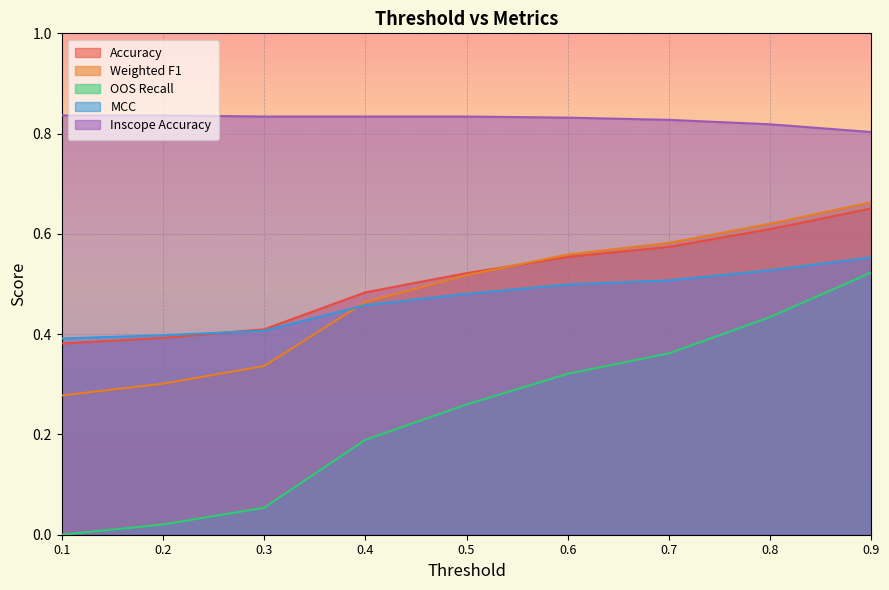

Reading left to right, list all the values displayed in this chart.

Accuracy: 0.4	0.4	0.4	0.5	0.5	0.6	0.6	0.6	0.7
Weighted F1: 0.3	0.3	0.3	0.5	0.5	0.6	0.6	0.6	0.7
OOS Recall: 0.0	0.0	0.1	0.2	0.3	0.3	0.4	0.4	0.5
MCC: 0.4	0.4	0.4	0.5	0.5	0.5	0.5	0.5	0.6
Inscope Accuracy: 0.8	0.8	0.8	0.8	0.8	0.8	0.8	0.8	0.8